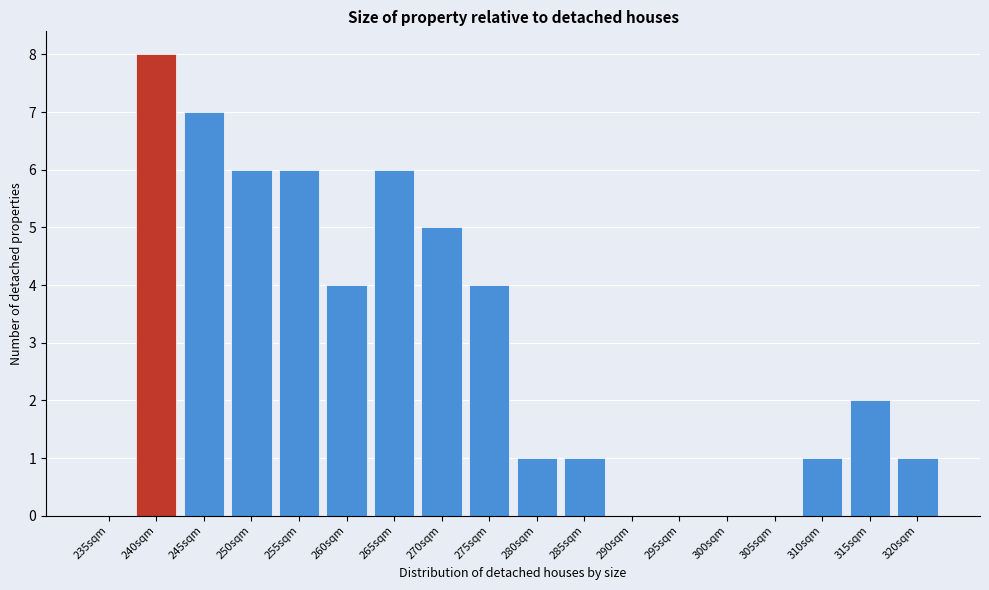

Reading left to right, extract all data points from this chart.

235sqm=0	240sqm=8	245sqm=7	250sqm=6	255sqm=6	260sqm=4	265sqm=6	270sqm=5	275sqm=4	280sqm=1	285sqm=1	290sqm=0	295sqm=0	300sqm=0	305sqm=0	310sqm=1	315sqm=2	320sqm=1